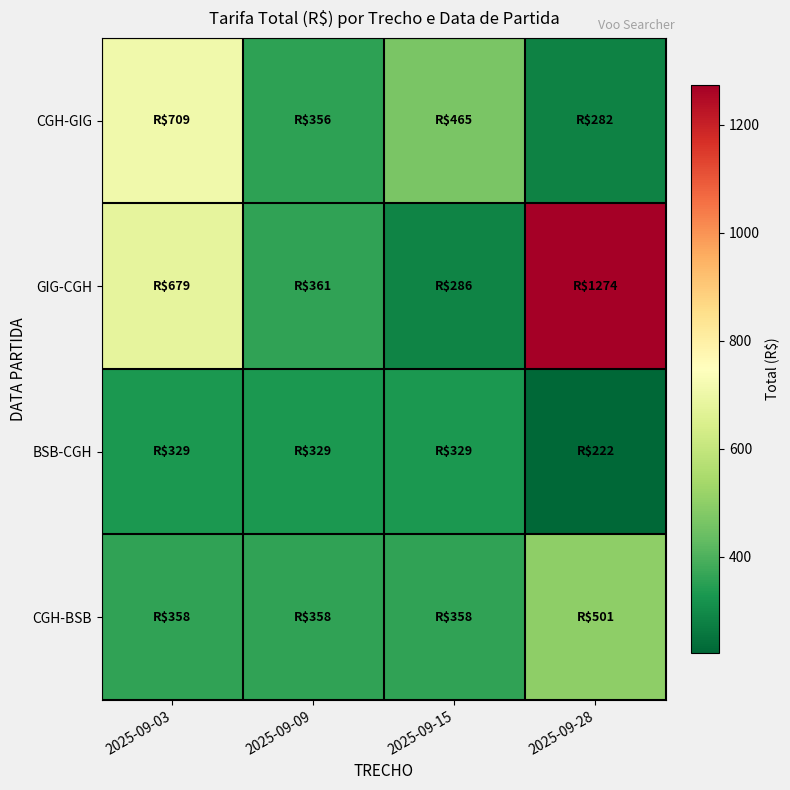

List the series in order of their peak value, highest first.

GIG-CGH, CGH-GIG, CGH-BSB, BSB-CGH